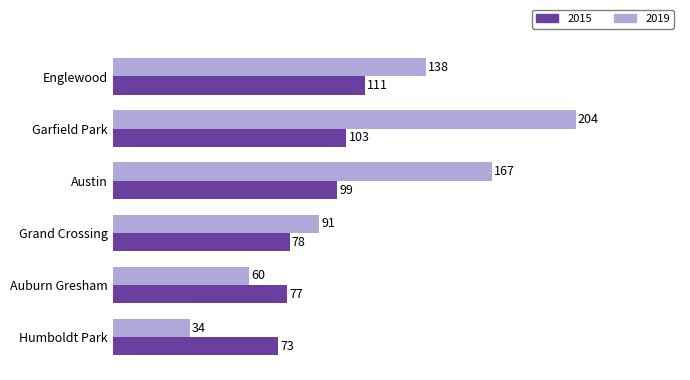

Between Auburn Gresham and Humboldt Park, which series saw the biggest shift?

2019